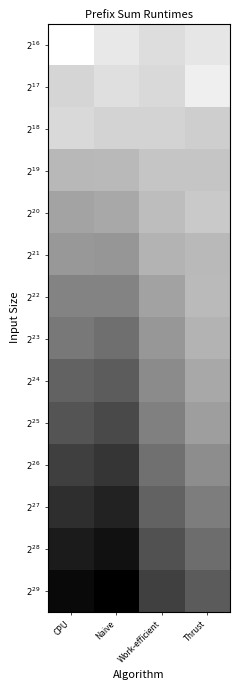

How many series are shown in this chart?

14